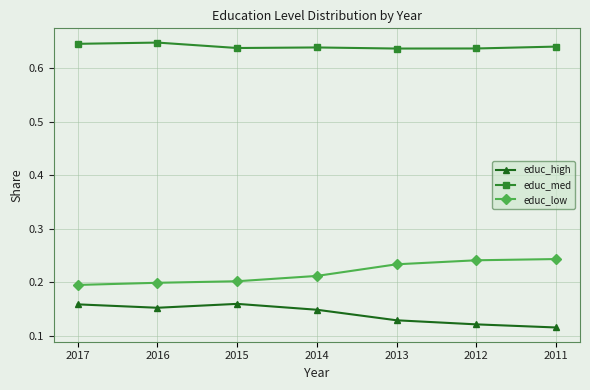

What is the sum of all educ_low values?

1.5